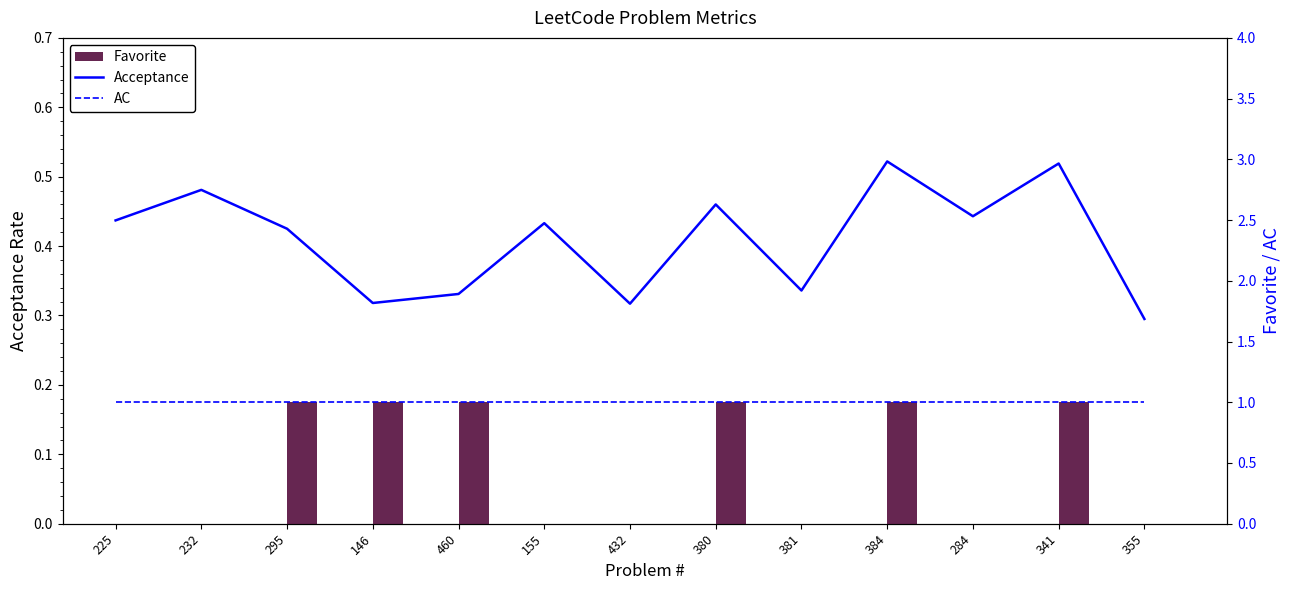

Reading left to right, what are all the values shown in this chart?

Acceptance: 0.4	0.5	0.4	0.3	0.3	0.4	0.3	0.5	0.3	0.5	0.4	0.5	0.3
AC: 1.0	1.0	1.0	1.0	1.0	1.0	1.0	1.0	1.0	1.0	1.0	1.0	1.0
Favorite: 0.0	0.0	1.0	1.0	1.0	0.0	0.0	1.0	0.0	1.0	0.0	1.0	0.0